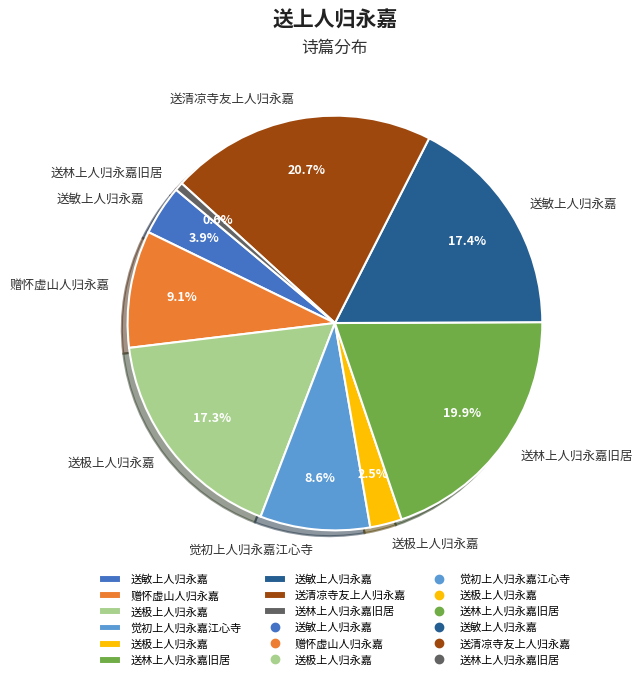

Does any single category account for the majority?

No